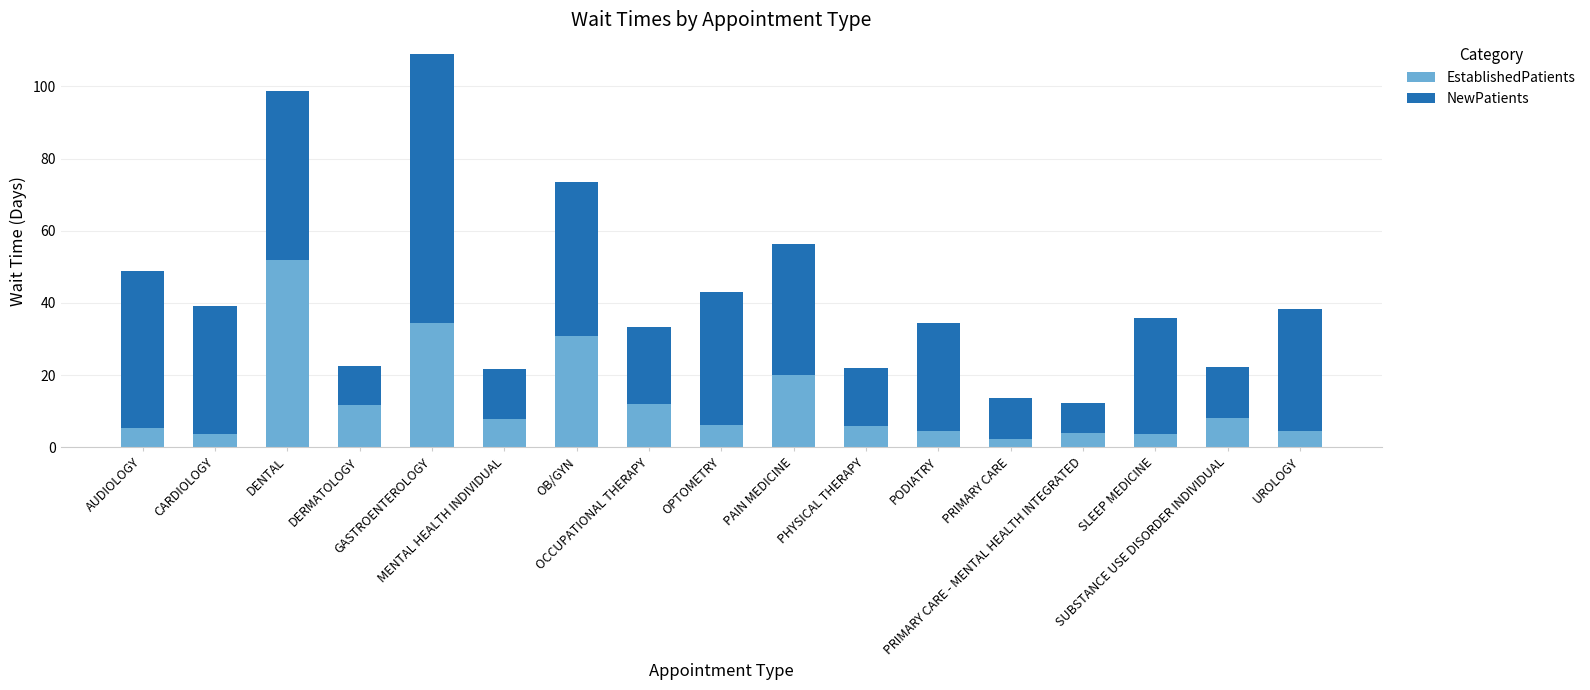

What is the sum of all EstablishedPatients values?

216.1